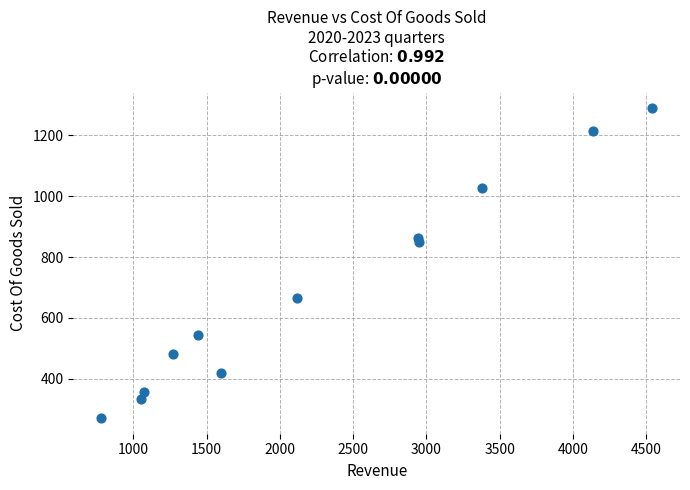

What is the average X value?

2273